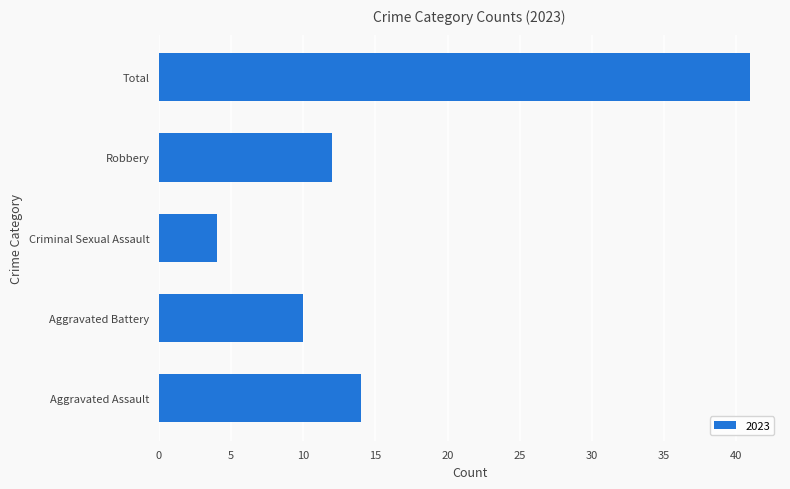

How many values are below 12?

2